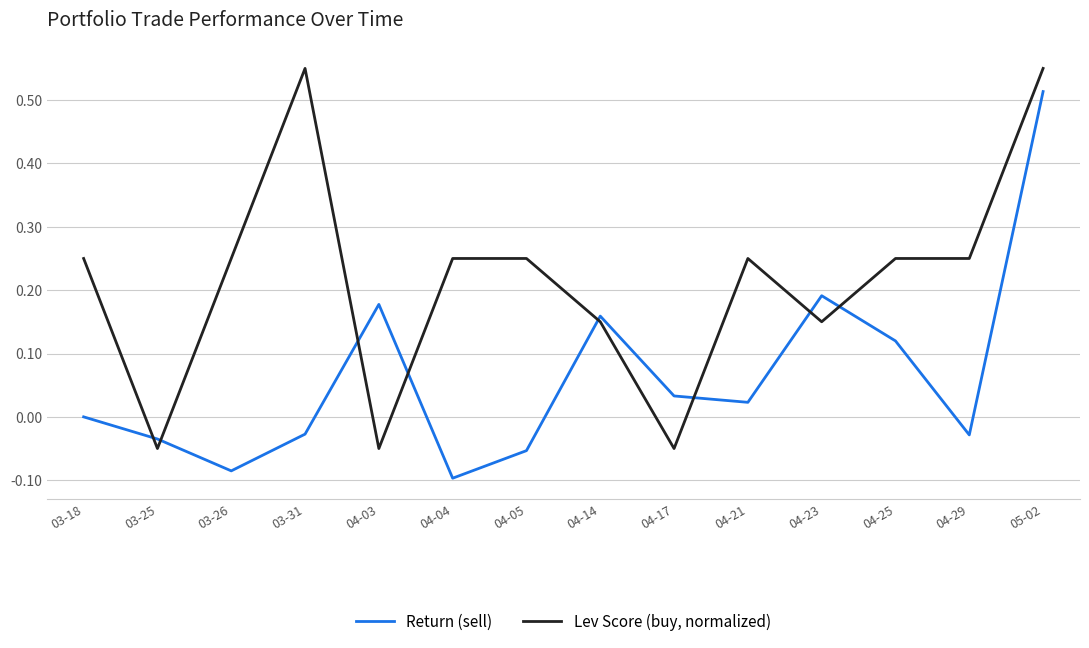

Is the value of Lev Score (buy, normalized) at 05-02 greater than the value of Return (sell) at 03-18?

Yes